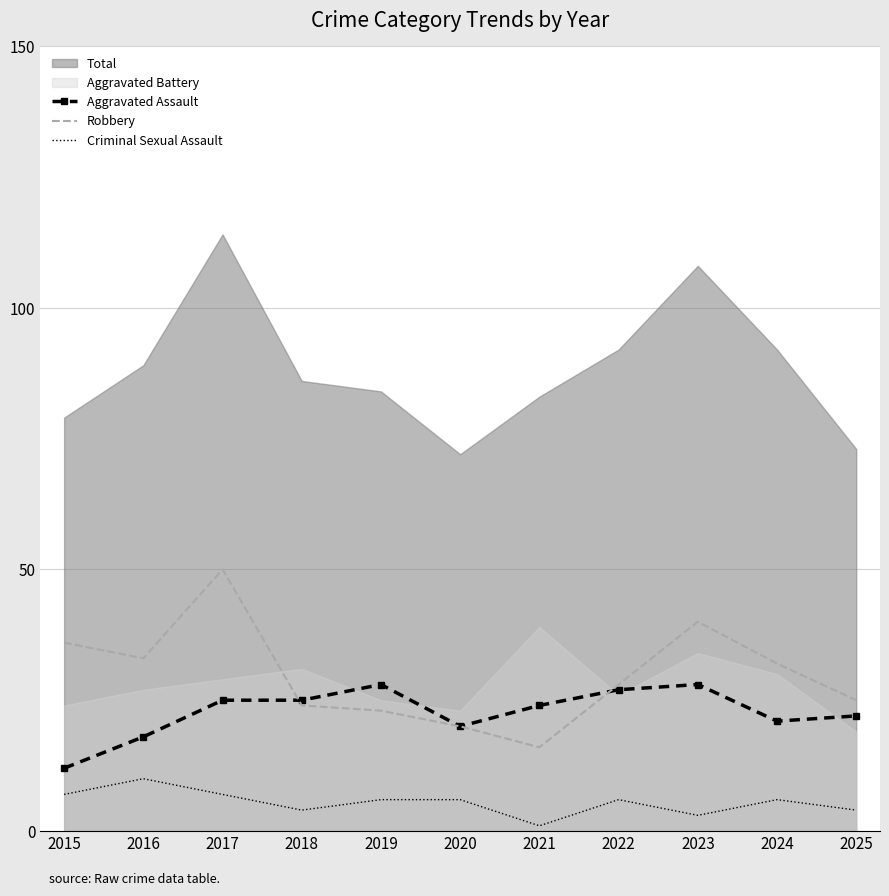

What is the highest value of the Criminal Sexual Assault series?

10